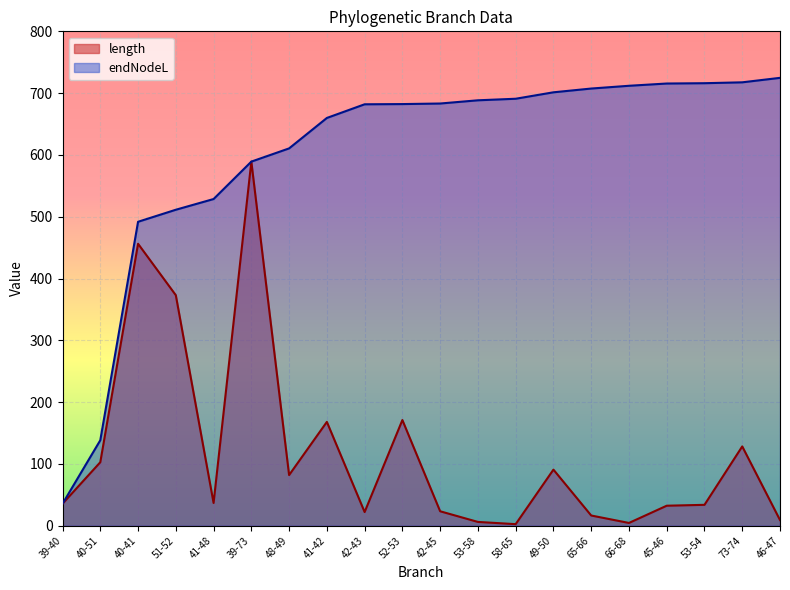

Which series has the largest total across all categories?

endNodeL